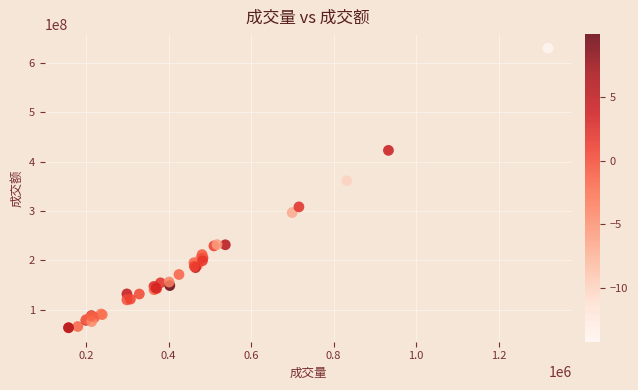

What Y value in the scatter plot is closest to 346717828?

361336568